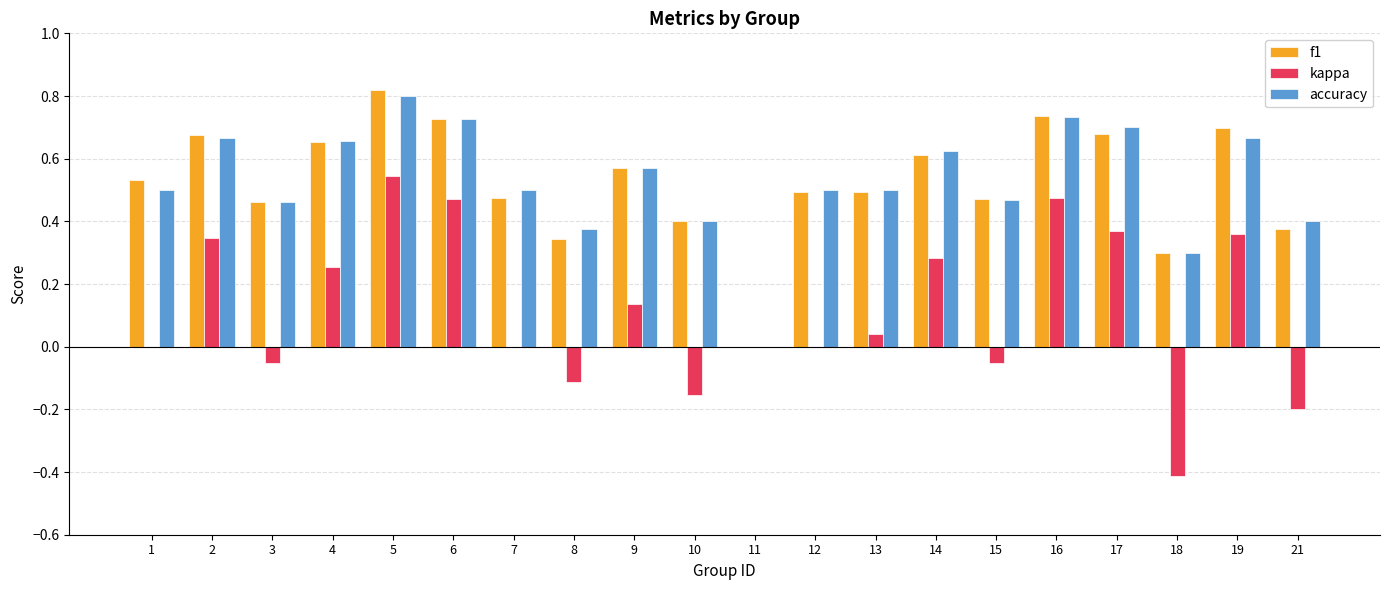

Is the value of kappa at 11 greater than the value of f1 at 12?

No